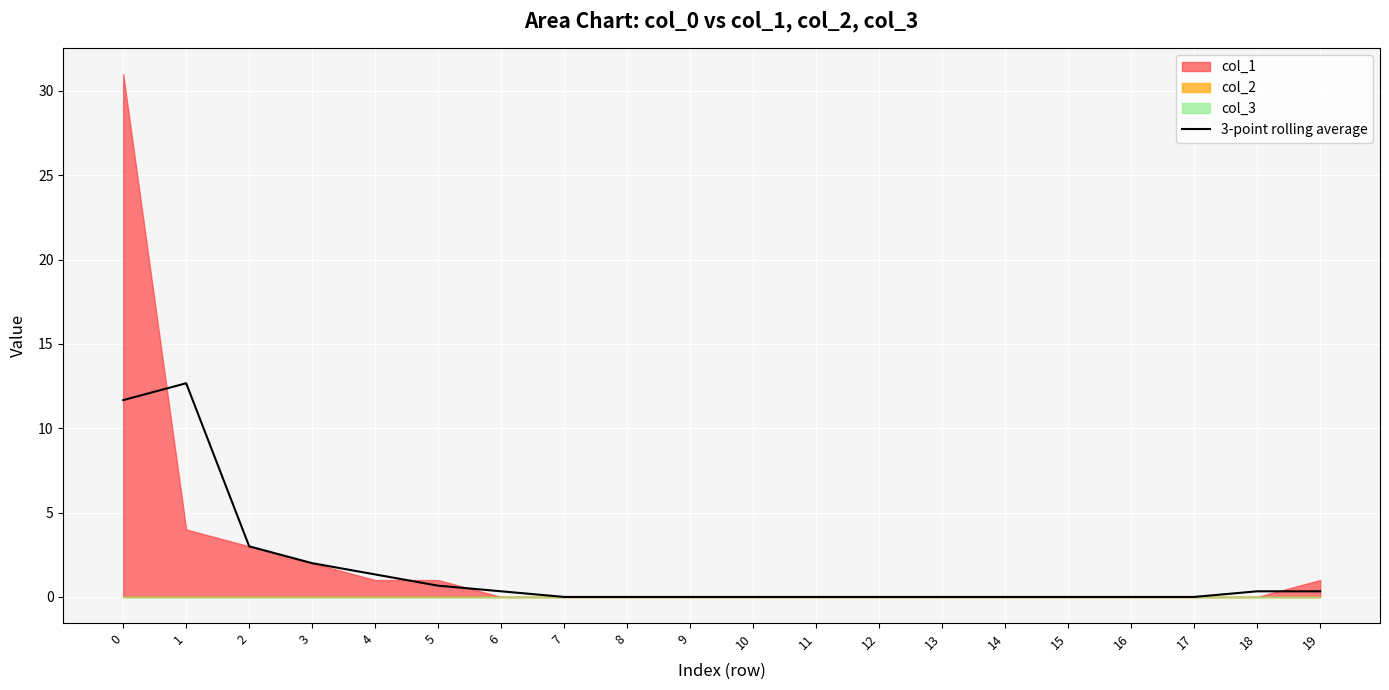

How many data points are above 0?

9